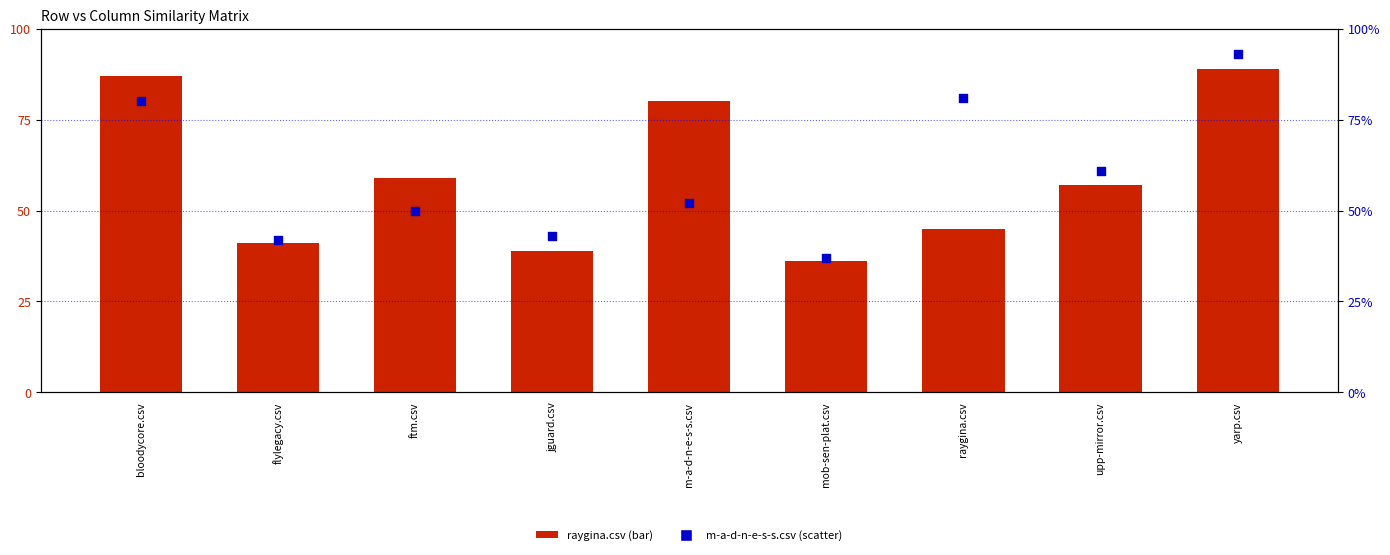

Which series has the largest total across all categories?

m-a-d-n-e-s-s.csv